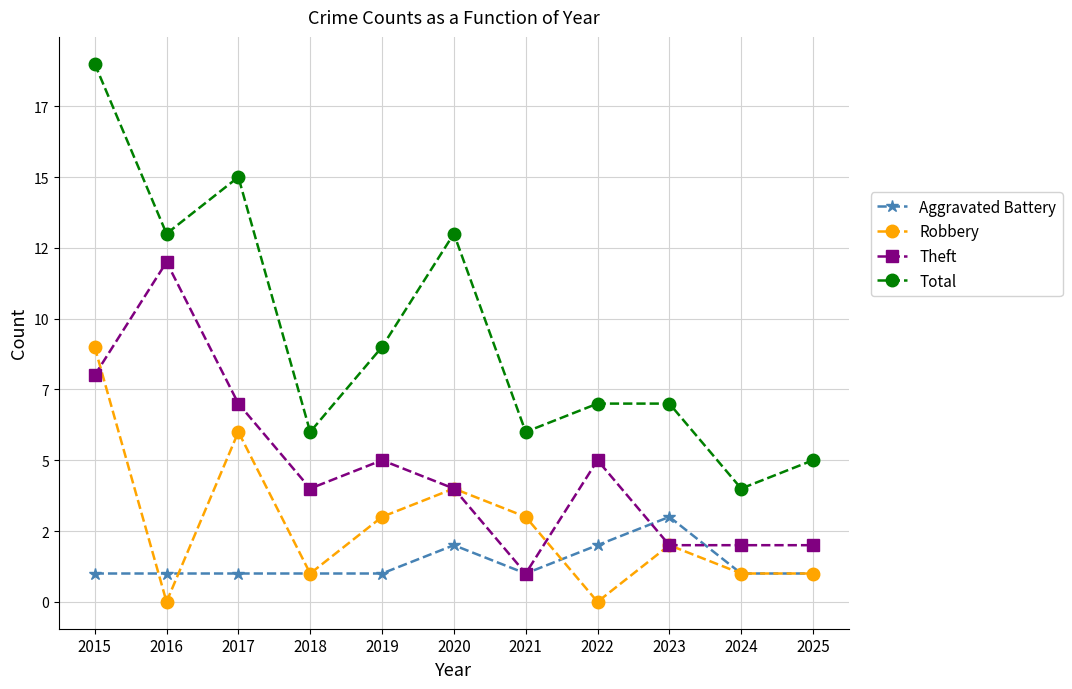

How many interior local peaks does the Total series have?

2